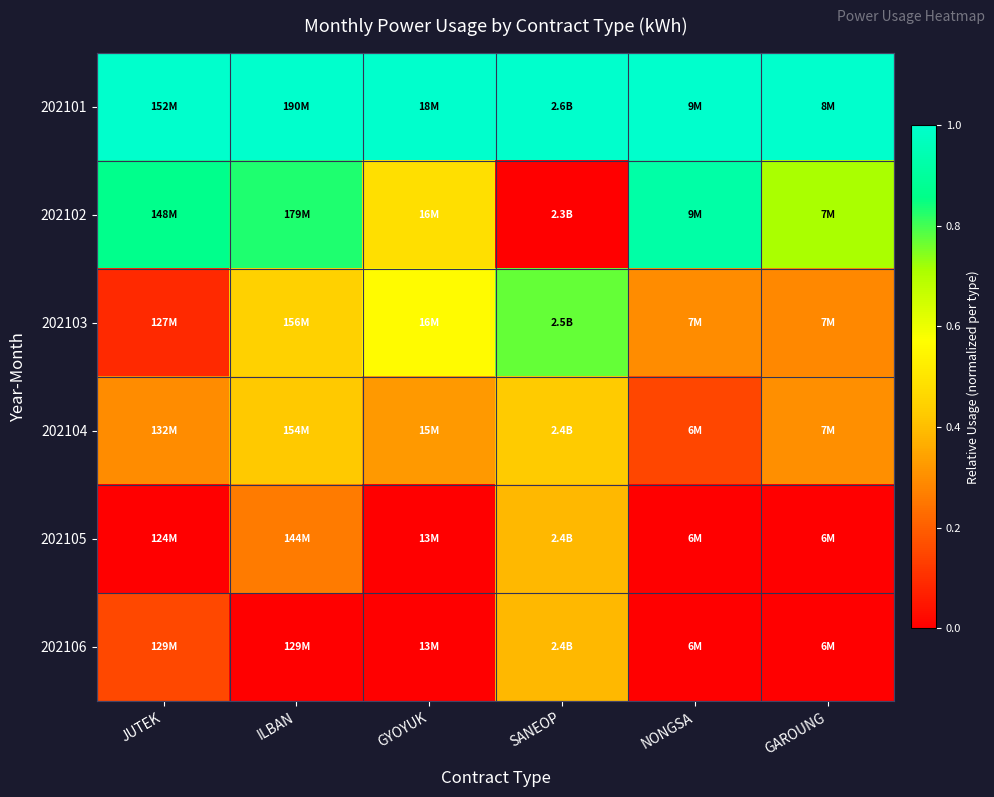

At which category is the sum across all series the highest?

SANEOP